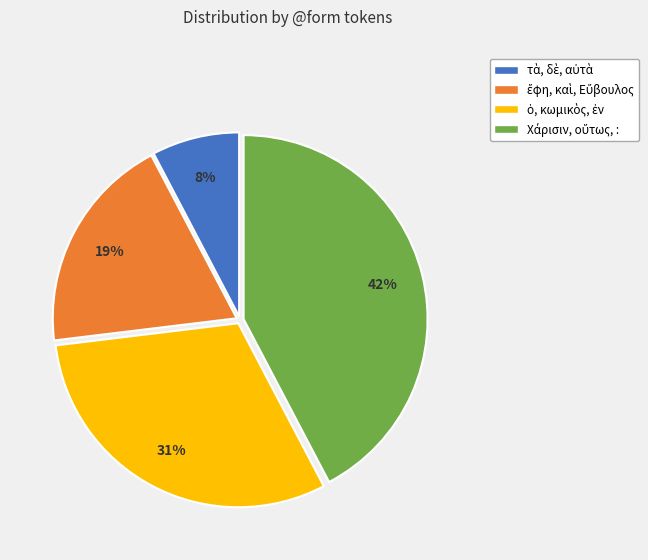

To the nearest percent, what is the average slice percentage?

25%